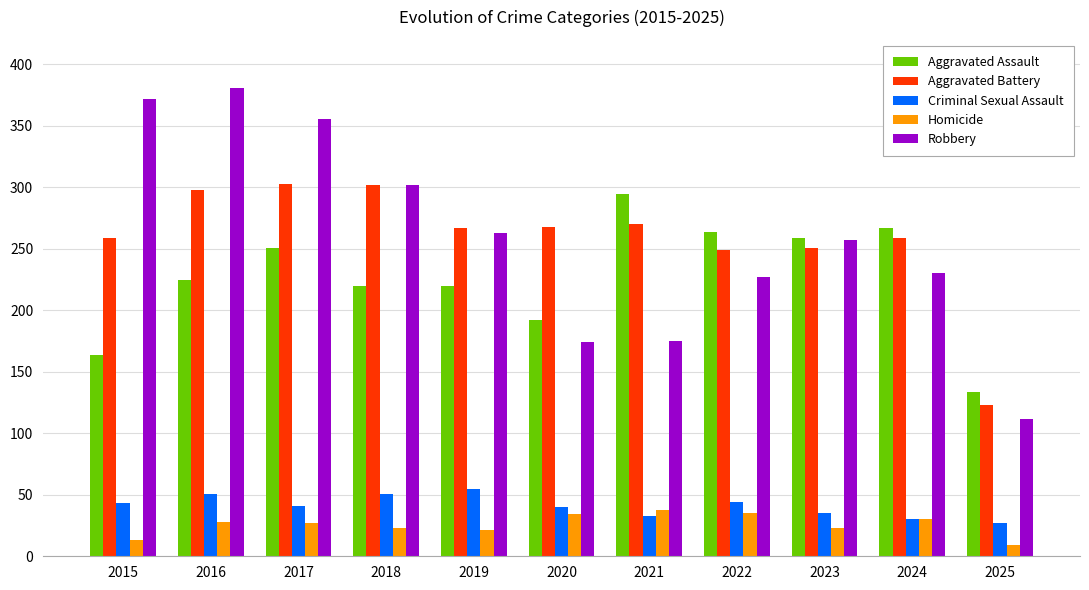

What is the difference between the maximum and minimum values in the Criminal Sexual Assault series?

28